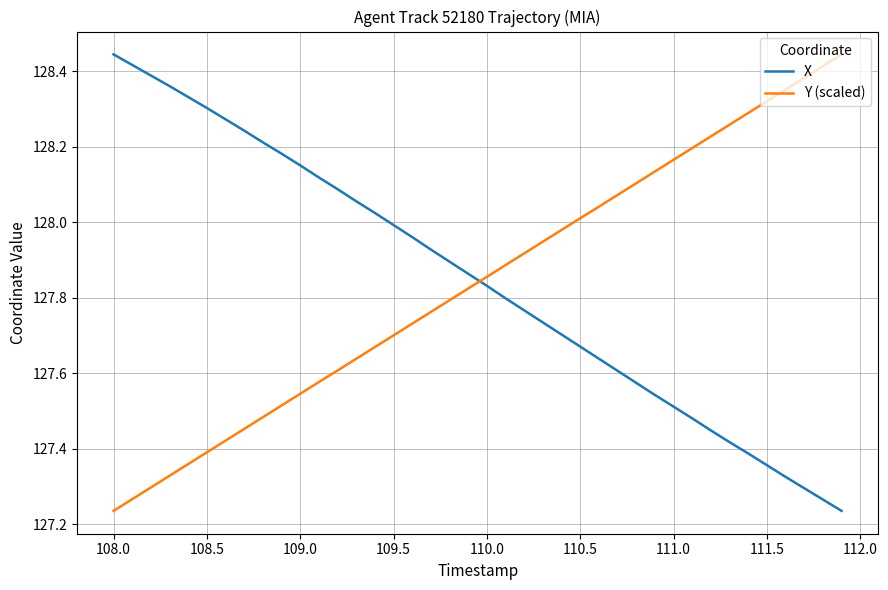

Which series ends up on top after the final intersection of X and Y (scaled)?

Y (scaled)